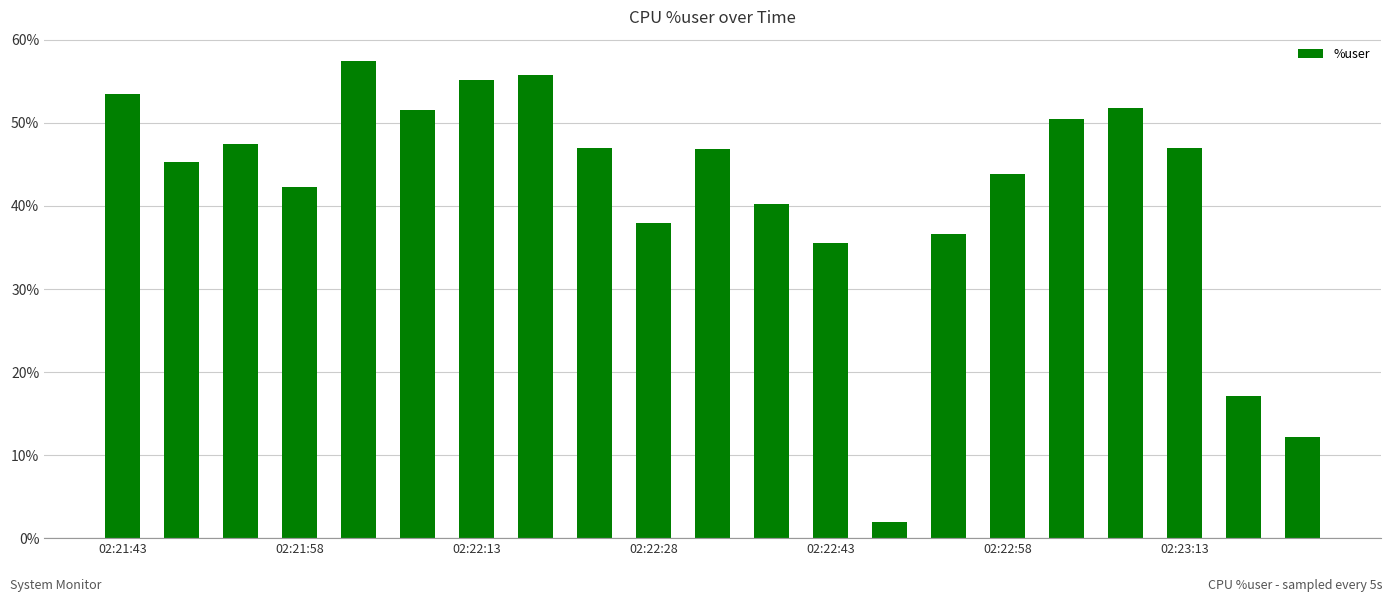

What is the value of the 19th bar from the left?

47.0